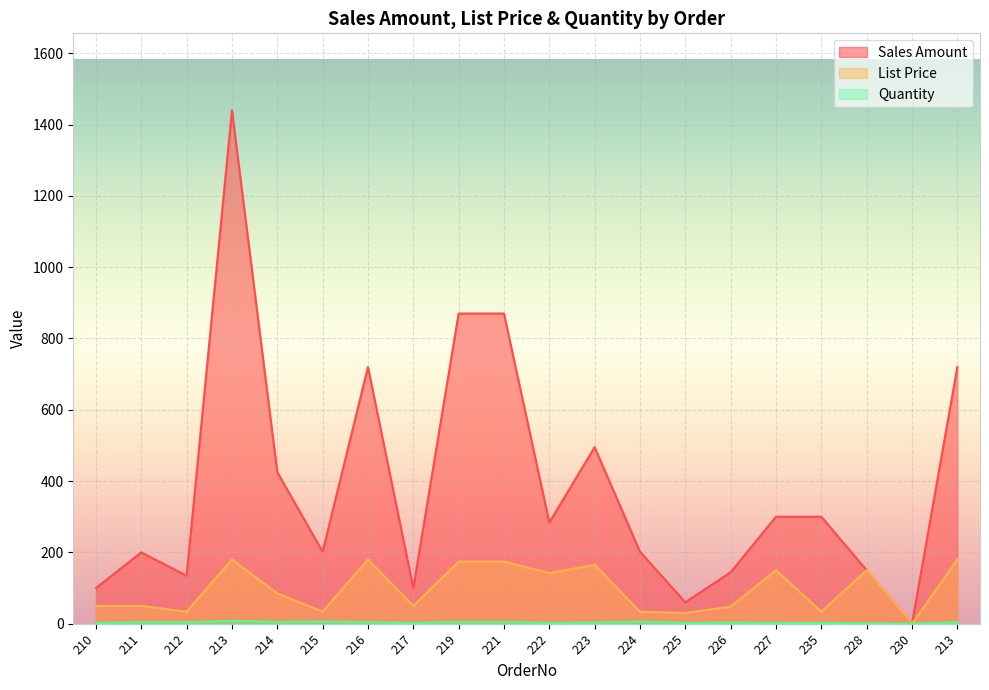

True or false: Quantity has a value of 4.0 at 211.

True